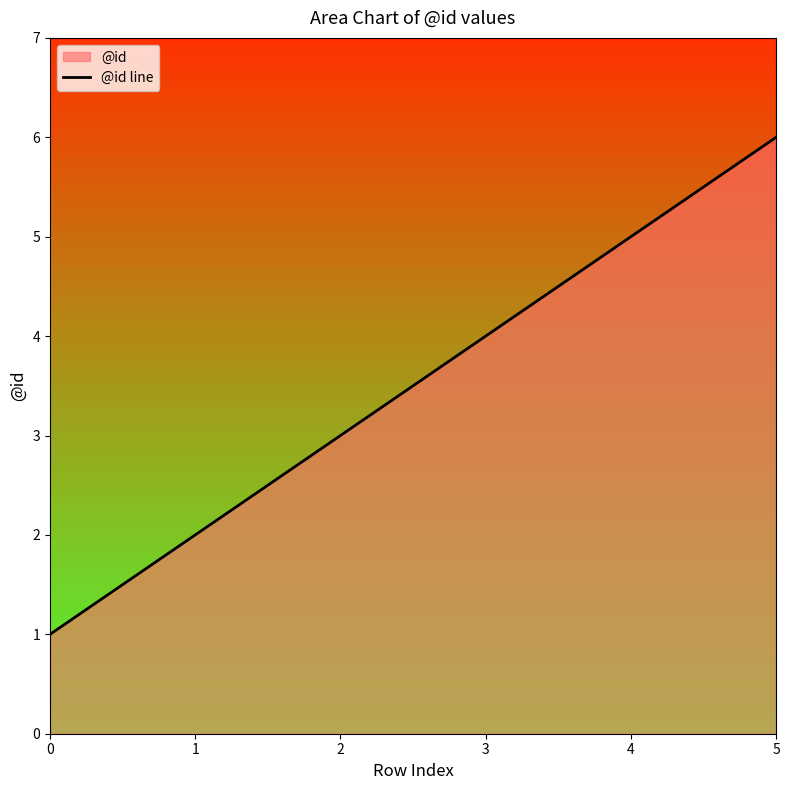

What is the smallest value displayed?

1